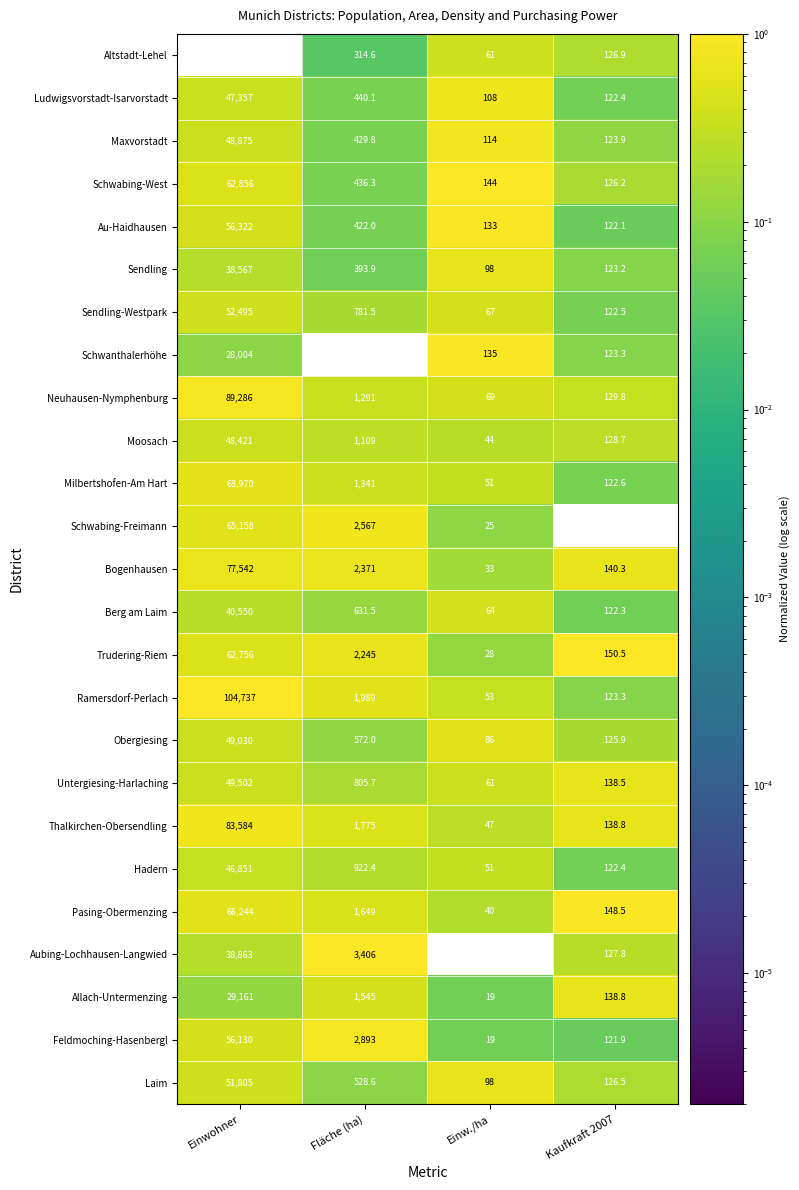

List the series in order of their peak value, highest first.

Ramersdorf-Perlach, Neuhausen-Nymphenburg, Thalkirchen-Obersendling, Bogenhausen, Milbertshofen-Am Hart, Pasing-Obermenzing, Schwabing-Freimann, Schwabing-West, Trudering-Riem, Au-Haidhausen, Feldmoching-Hasenbergl, Sendling-Westpark, Laim, Untergiesing-Harlaching, Obergiesing, Maxvorstadt, Moosach, Ludwigsvorstadt-Isarvorstadt, Hadern, Berg am Laim, Aubing-Lochhausen-Langwied, Sendling, Allach-Untermenzing, Schwanthalerhöhe, Altstadt-Lehel